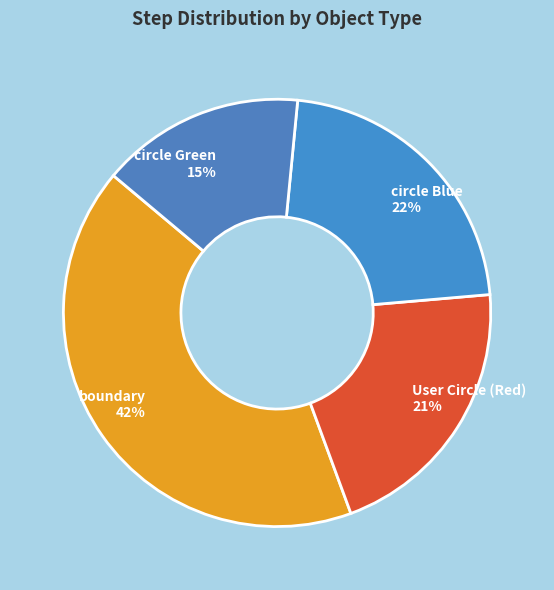

Is the sum of User Circle (Red) and boundary greater than half?

Yes